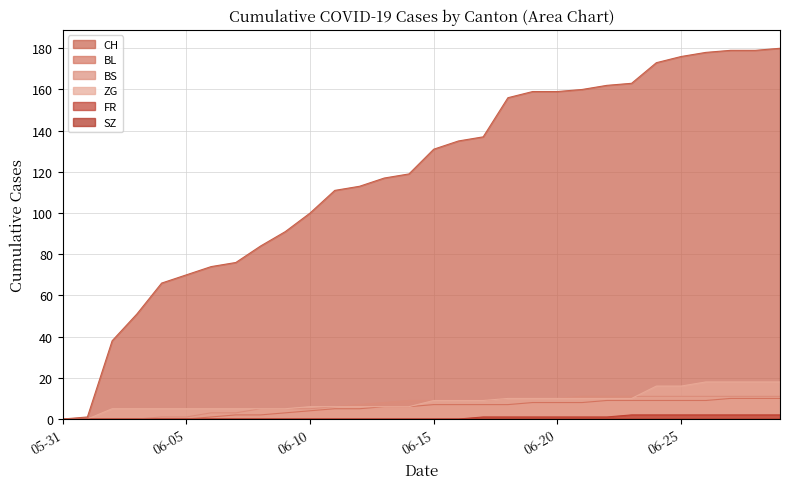

At which category is the sum across all series the highest?

2020-06-29